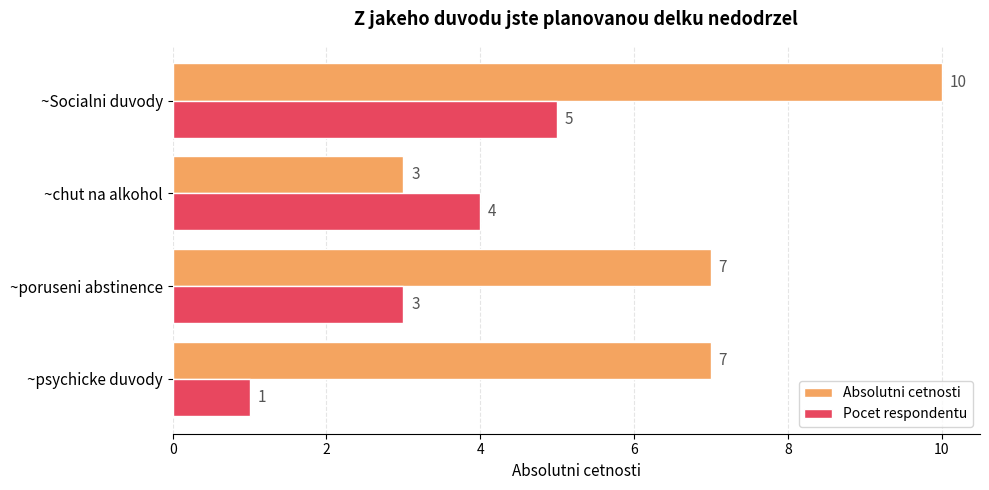

How many values in the Pocet respondentu series are below 4?

2